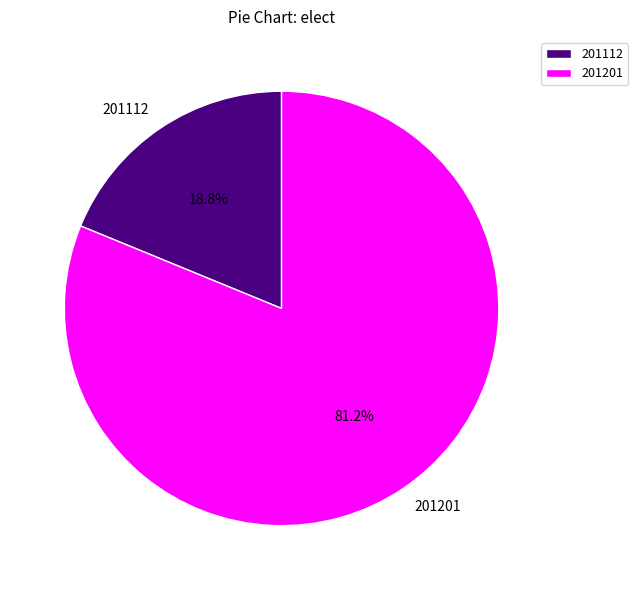

How many slices are in this pie chart?

2